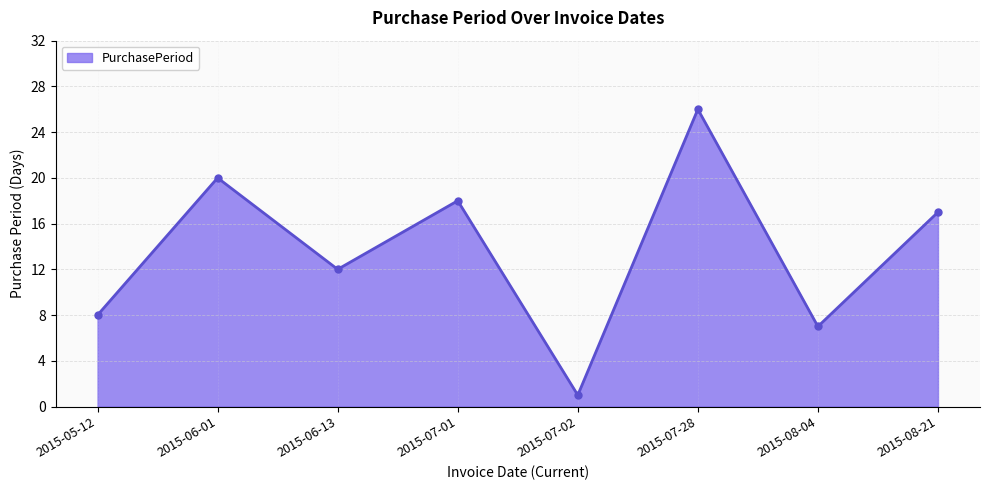

What is the smallest value displayed?

1